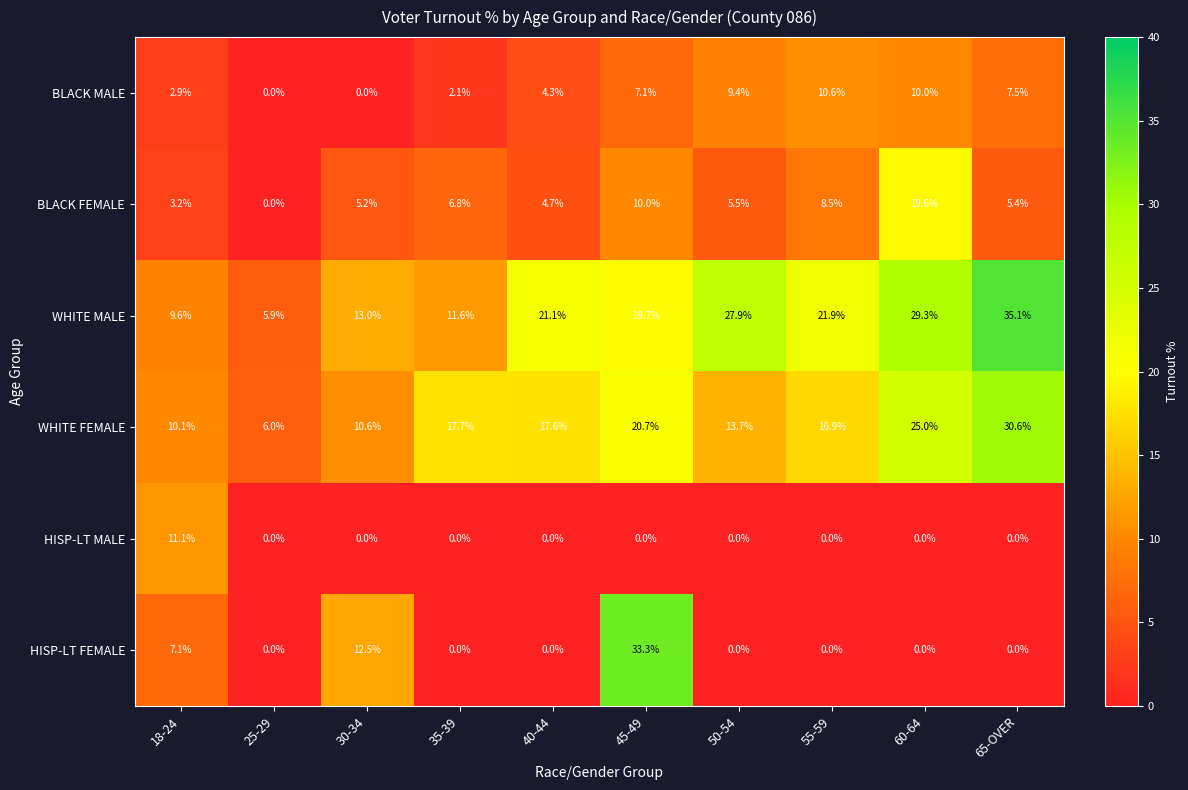

The WHITE FEMALE series shows 10.6 at 30-34. True or false?

True